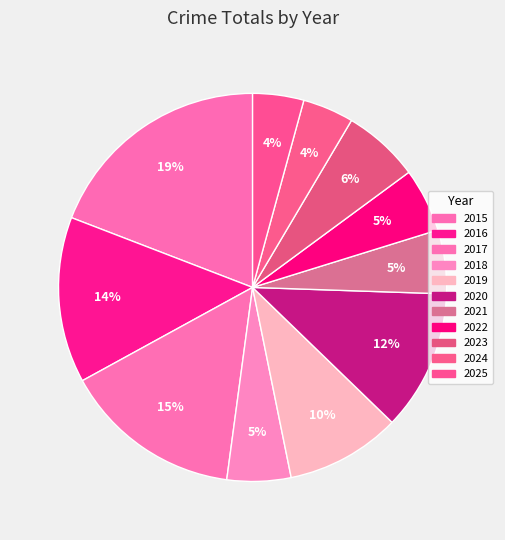

What percentage is the 2024 slice, to the nearest percent?

4%